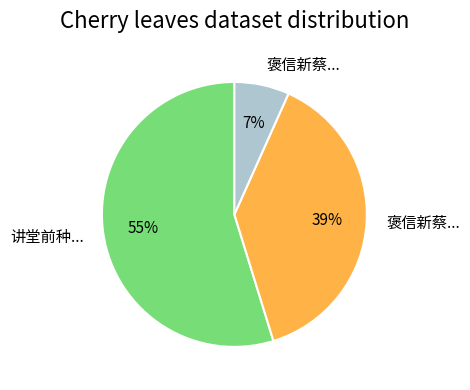

Is there any slice that represents more than half of the pie?

Yes